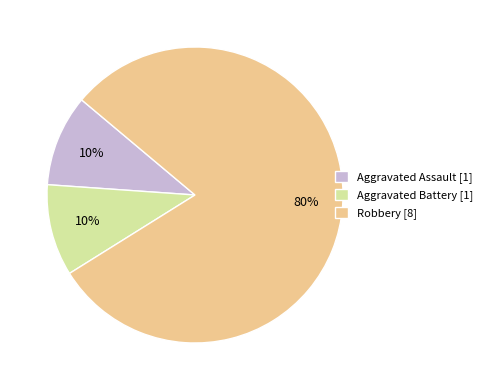

To the nearest percent, what is the difference between the largest and smallest slice percentages?

70%